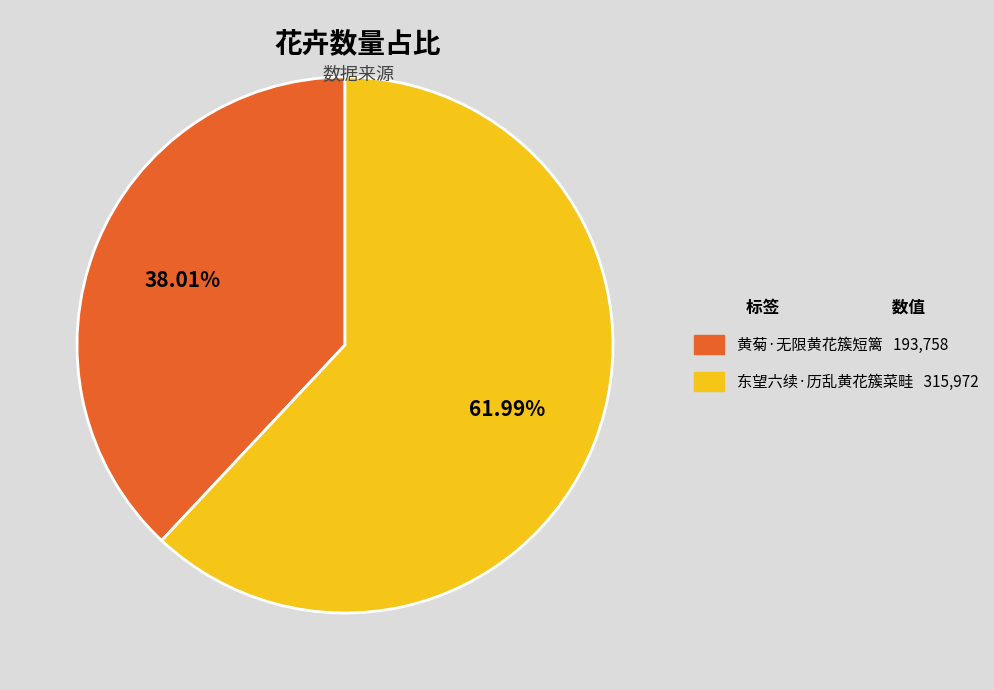

Which has a higher value, 黄菊·无限黄花簇短篱 or 东望六续·历乱黄花簇菜畦?

东望六续·历乱黄花簇菜畦